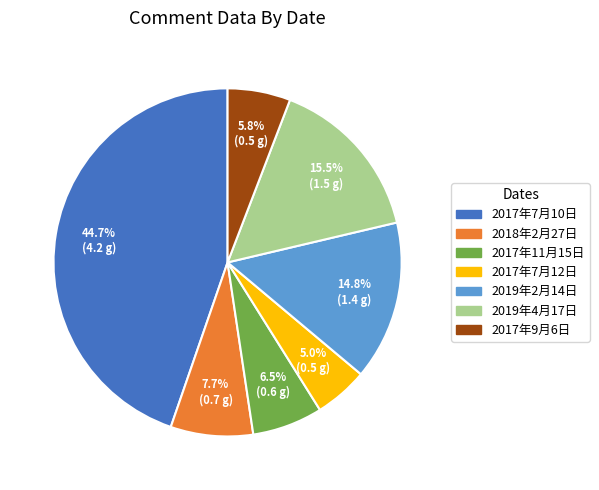

How many slices are in this pie chart?

7